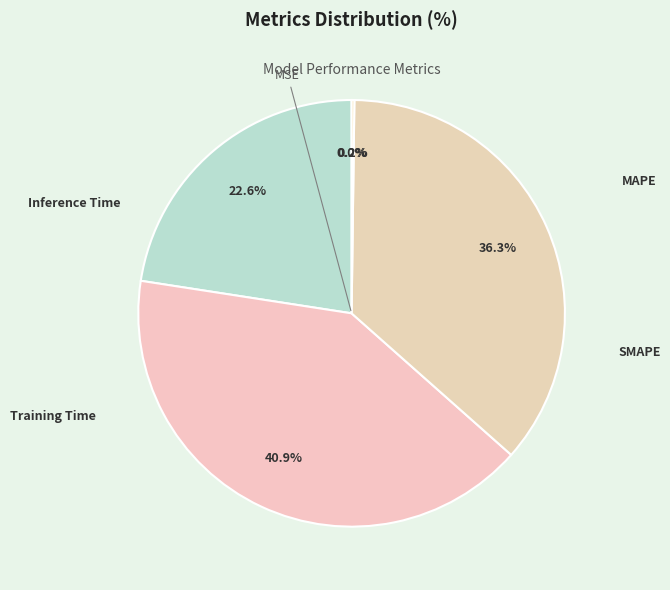

Is it true that MAPE is 34% of the pie?

False